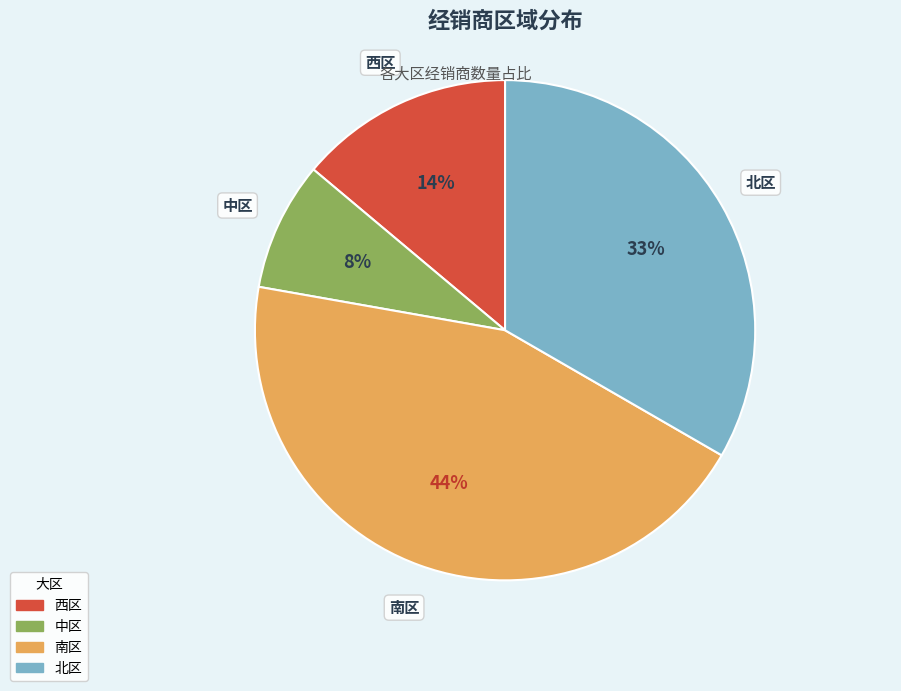

What percentage is the 南区 slice, to the nearest percent?

44%